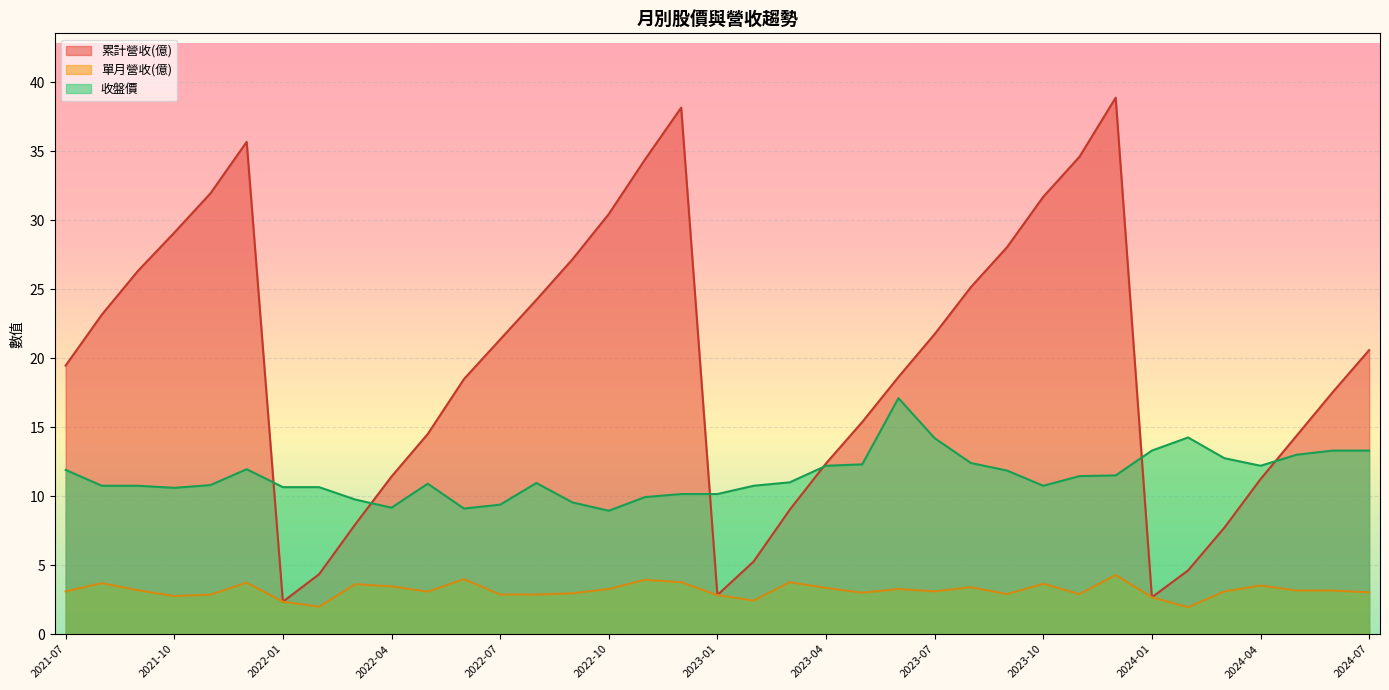

What is the sum of all 單月營收(億) values?

116.9